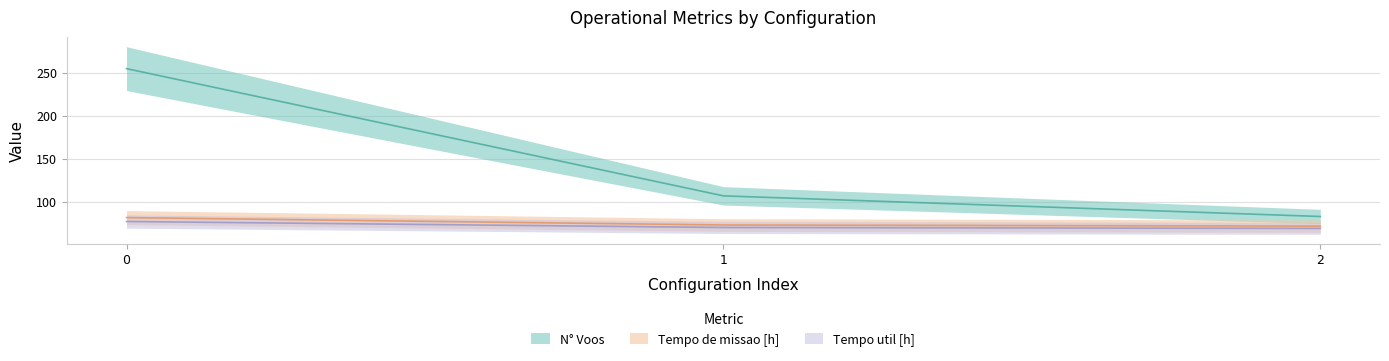

At which label does Tempo de missao [h] reach its minimum?

2